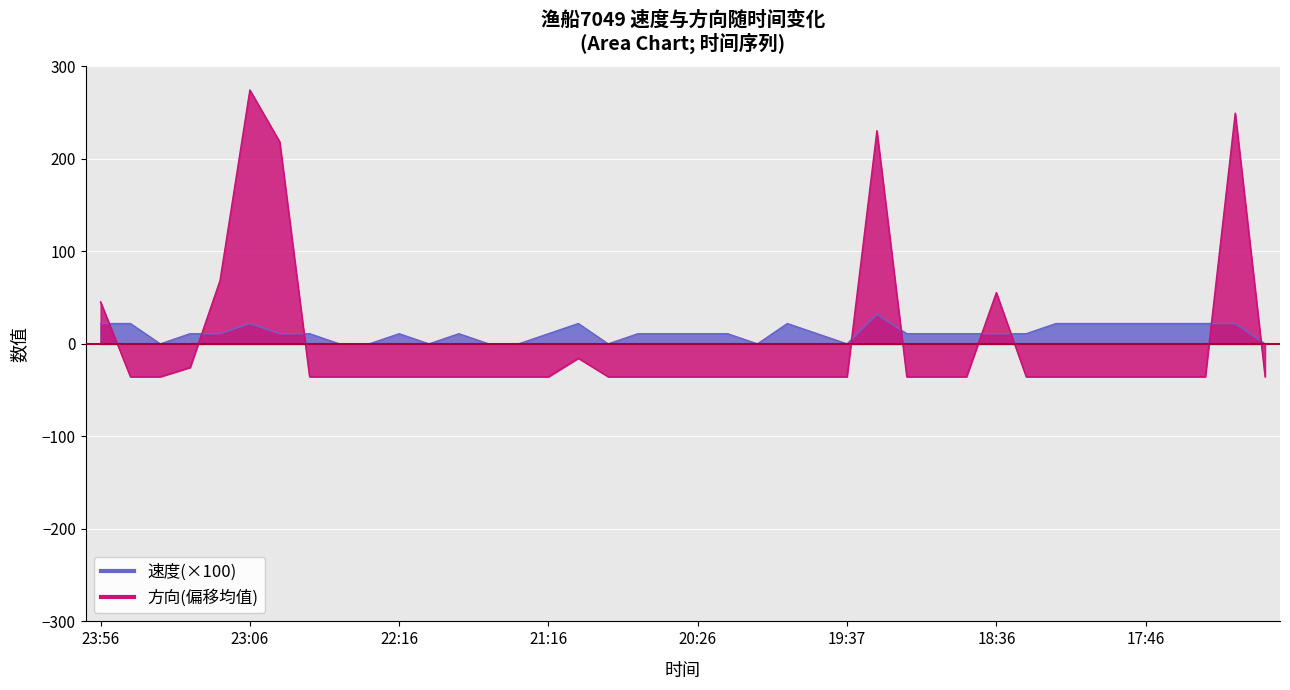

Which category has the lowest value across all series?

23:46